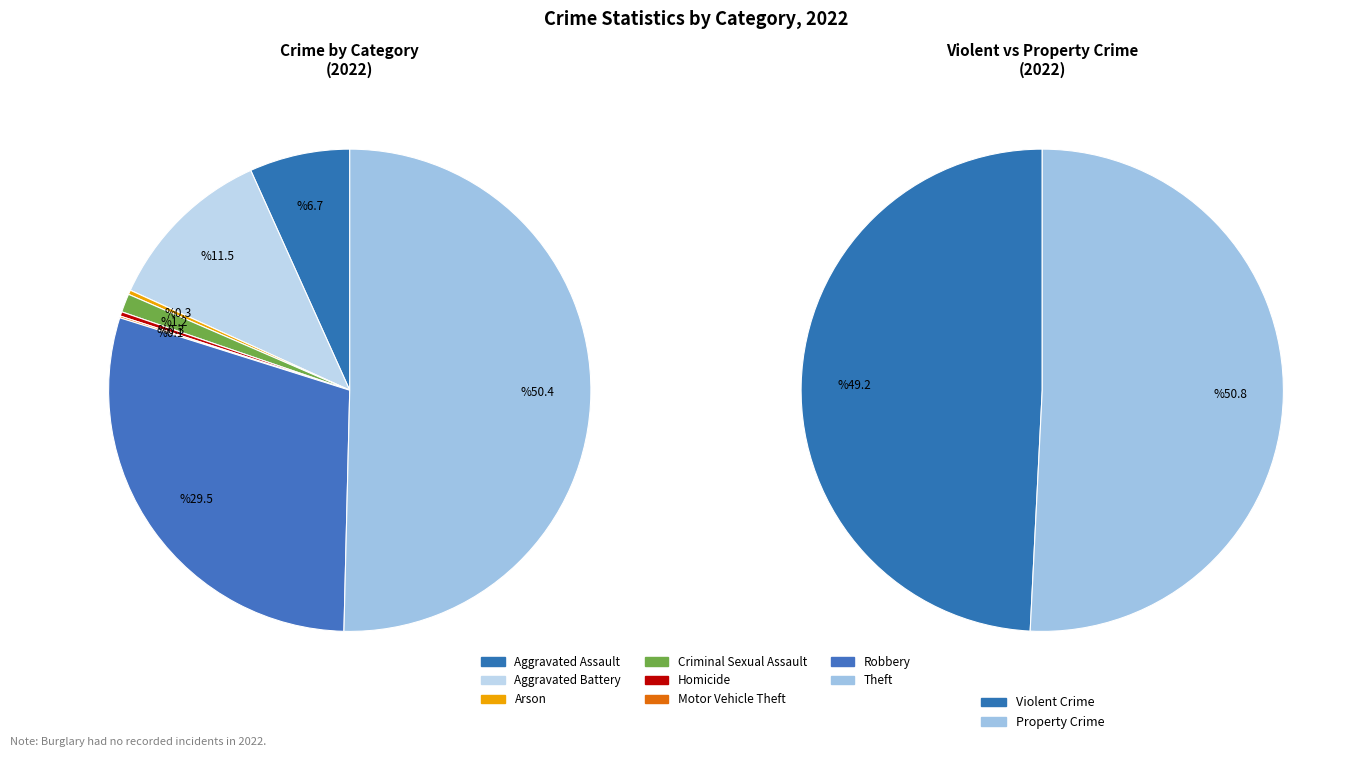

Between Robbery and Homicide, which is larger?

Robbery